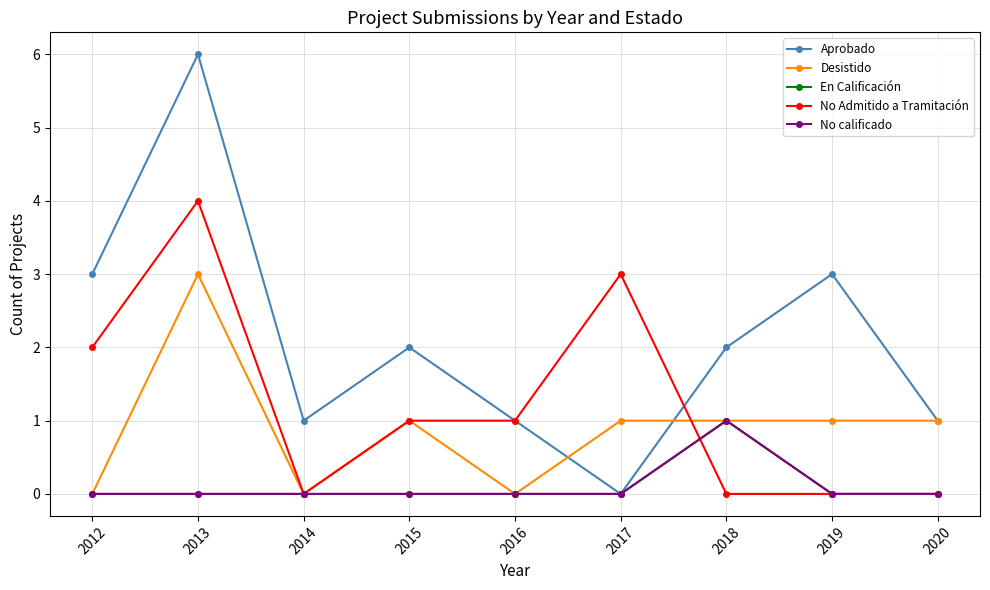

What is the difference between the maximum and minimum values in the No Admitido a Tramitación series?

4